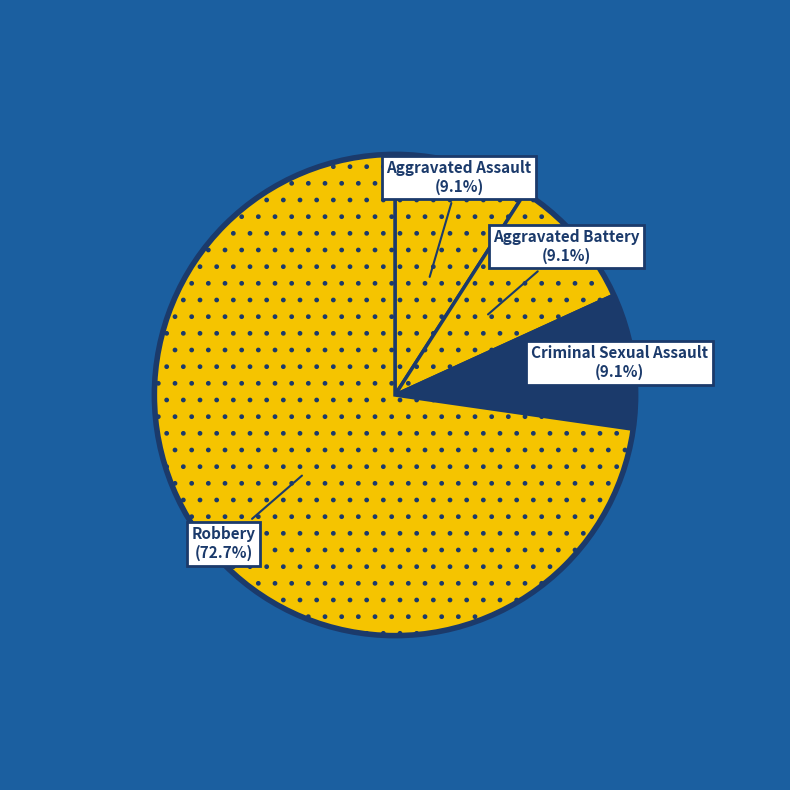

What percentage is NOT represented by Criminal Sexual Assault?

90.9%